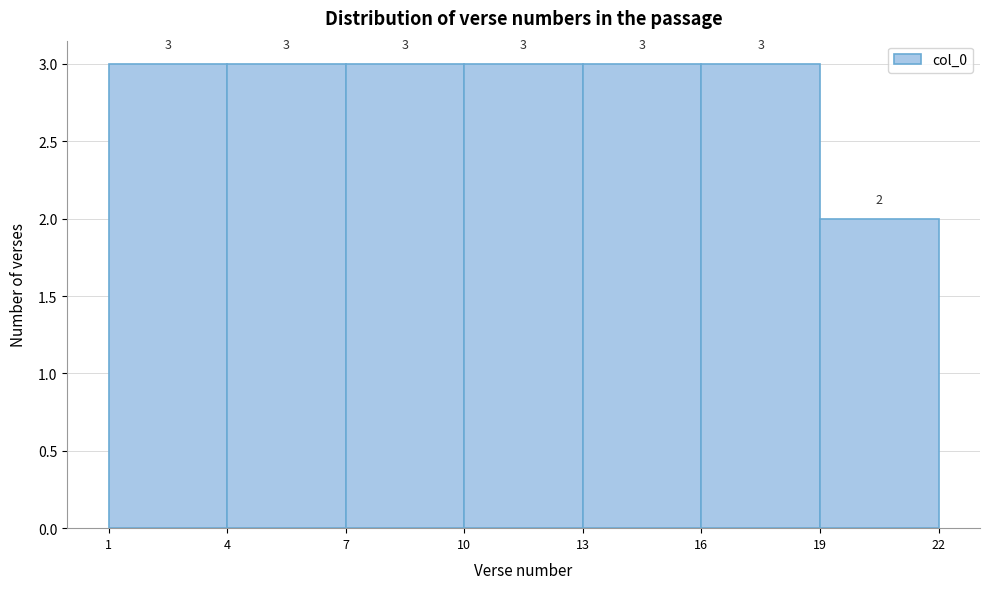

Reading left to right, list every bar in this chart as the range it spans on the x-axis followed by its height.

1 to 4: 3
4 to 7: 3
7 to 10: 3
10 to 13: 3
13 to 16: 3
16 to 19: 3
19 to 22: 2